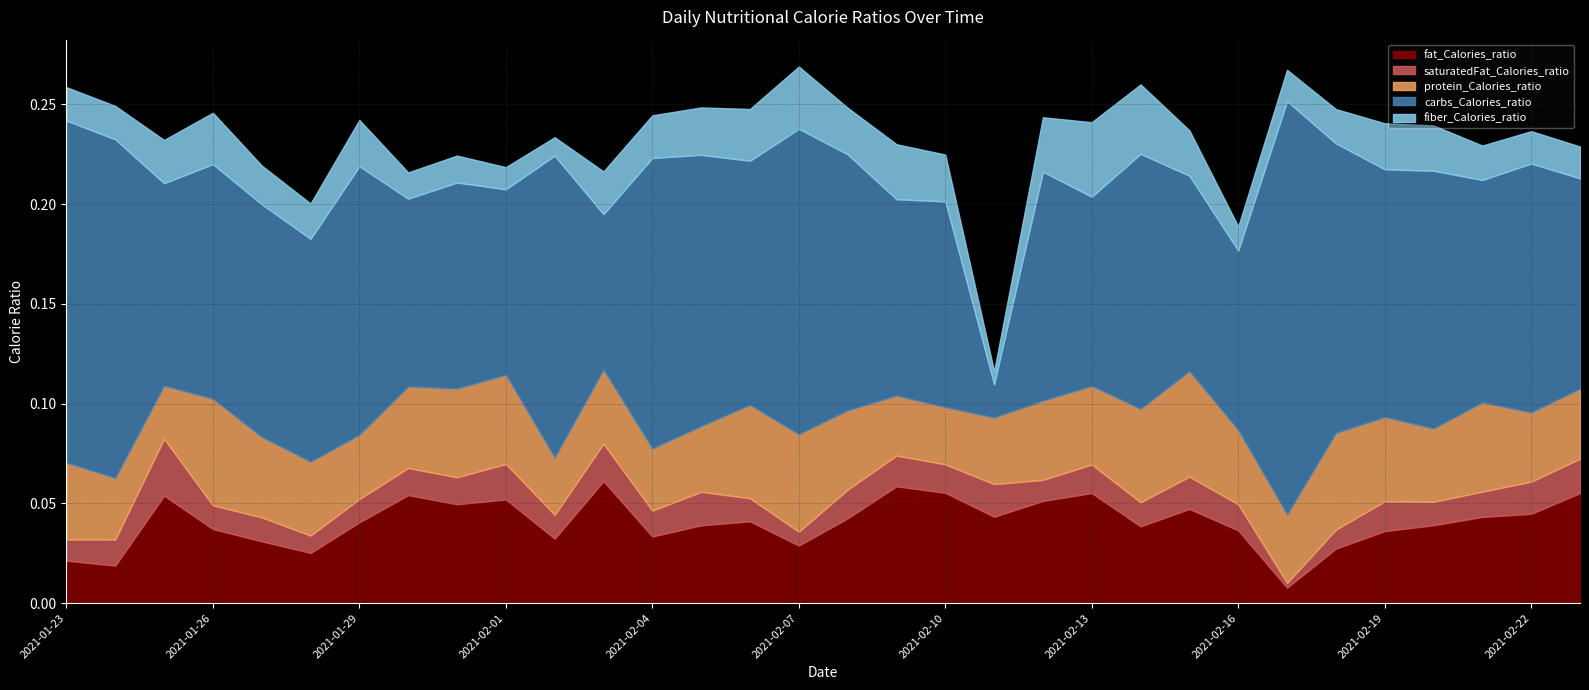

Which series has the largest total across all categories?

carbs_Calories_ratio